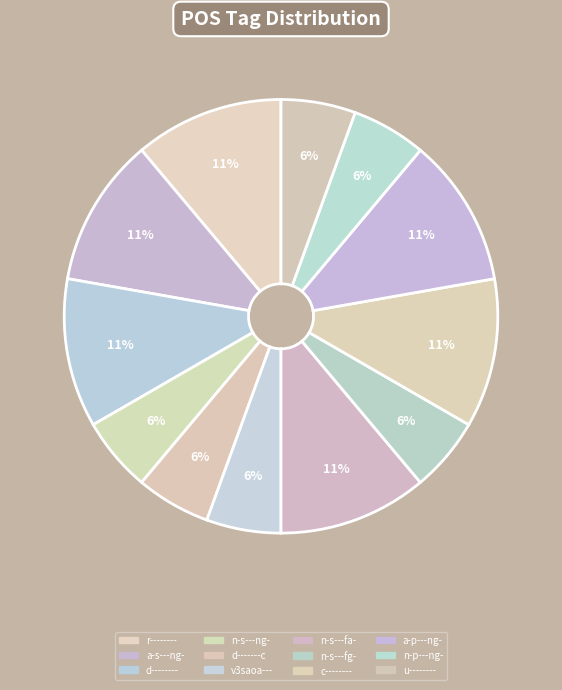

Is n-s---fa- the majority of the pie?

No